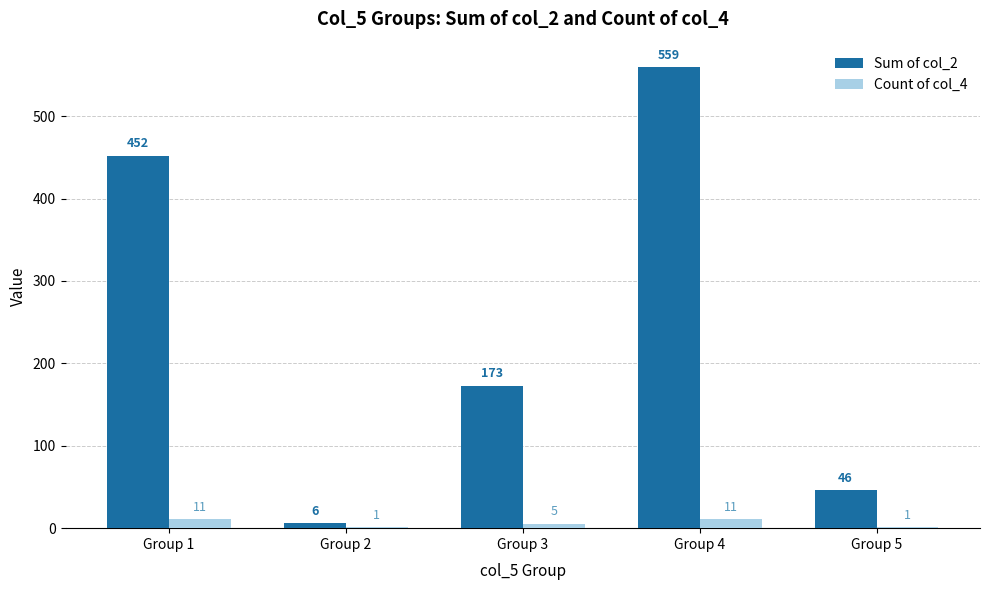

What is the total value across all series at Group 4?

570